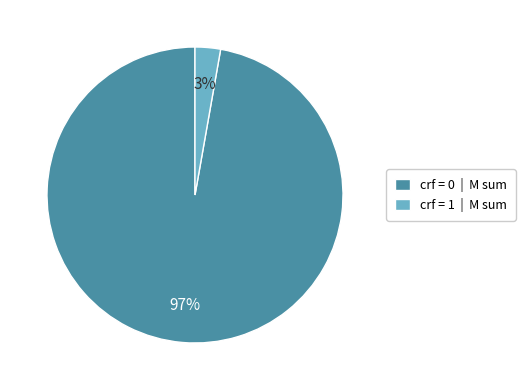

What is the largest slice in the pie chart?

crf = 0 | M sum